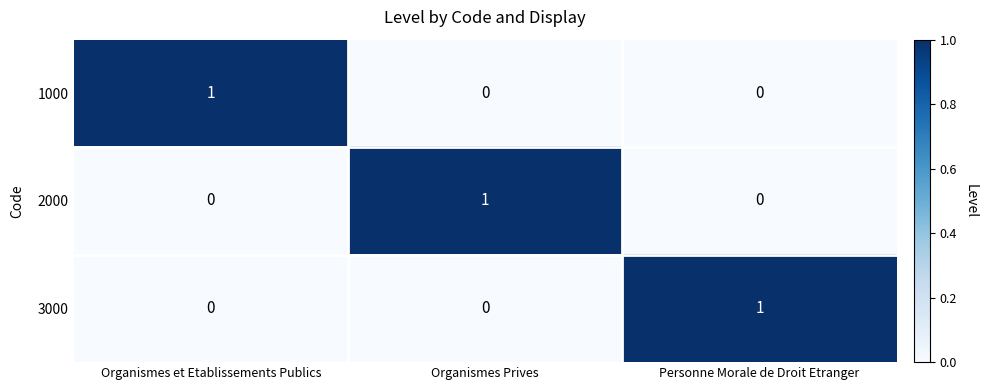

At how many categories does at least one series exceed 0?

3